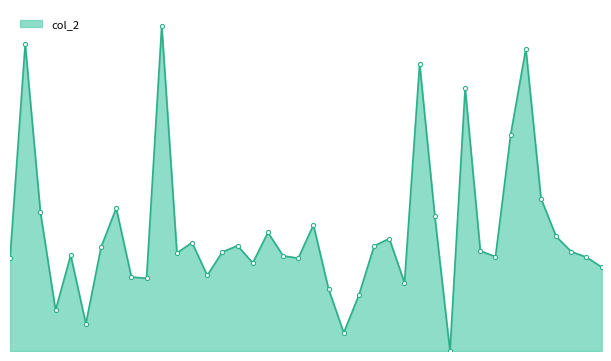

How many data points are above 19?

24